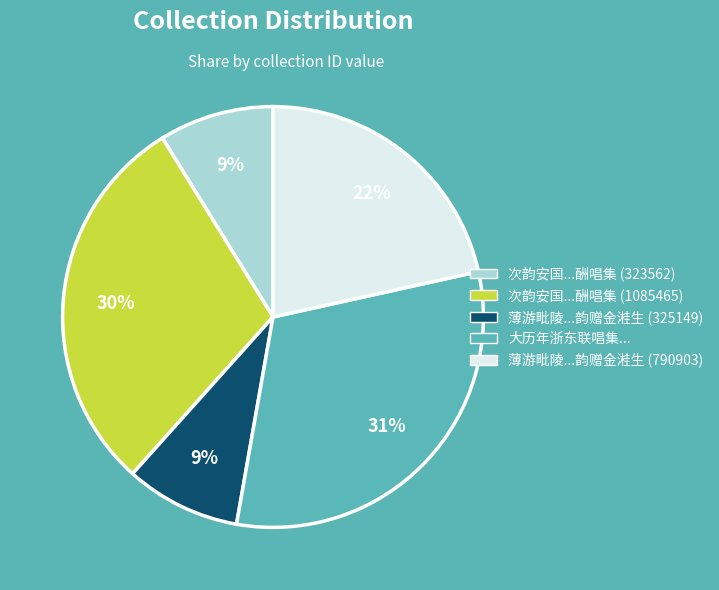

Which category has the biggest portion of the pie?

大历年浙东联唱集...